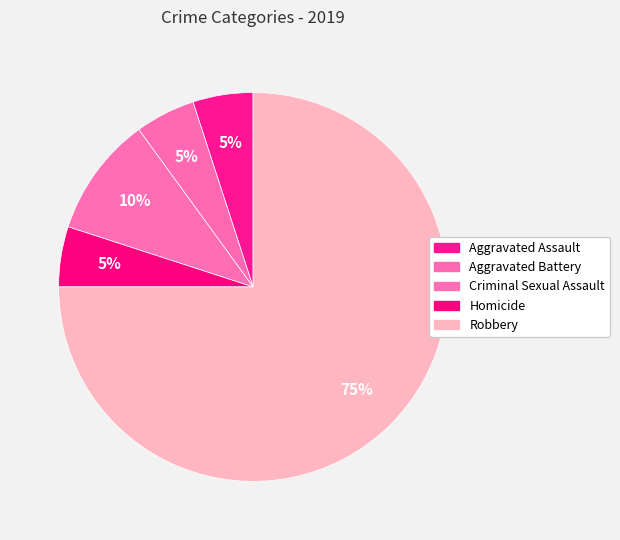

How many slices are in this pie chart?

5